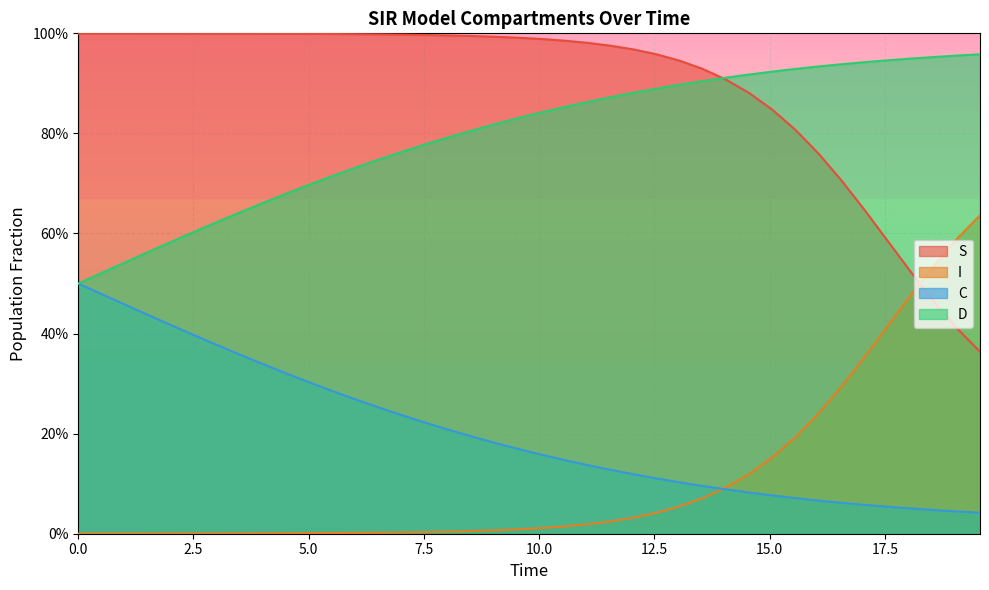

What is the maximum value shown in the chart?

1.0